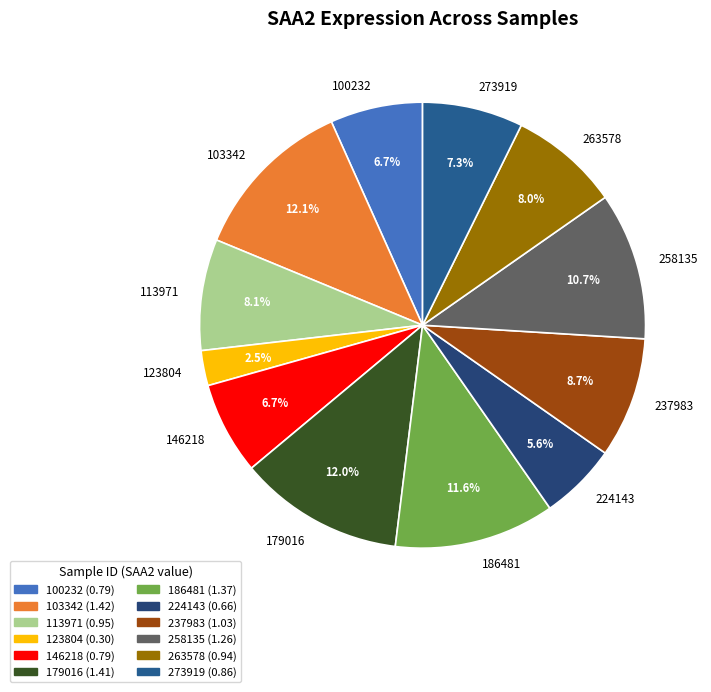

To the nearest percent, what is the average slice percentage?

8%